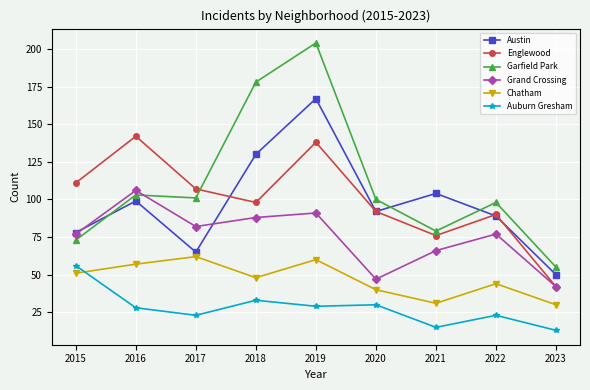

Which series has the largest range (max minus min)?

Garfield Park